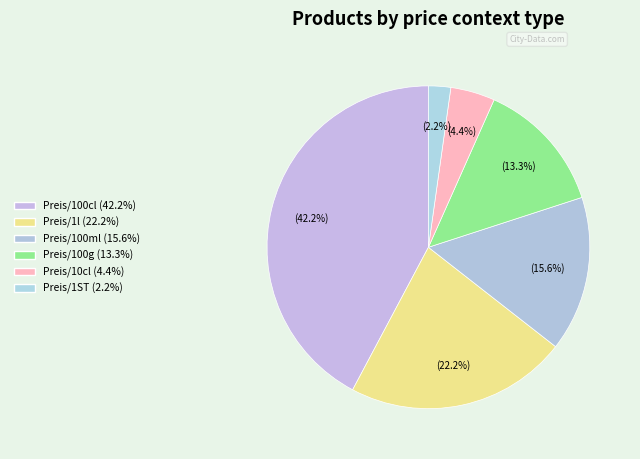

How many segments does this pie chart have?

6